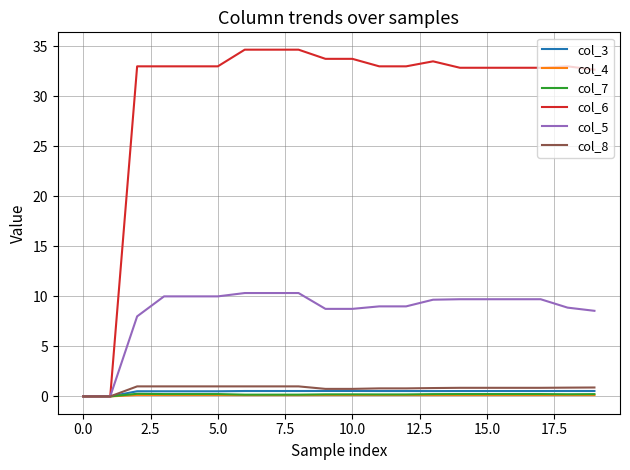

Which series has the widest spread of values?

col_6